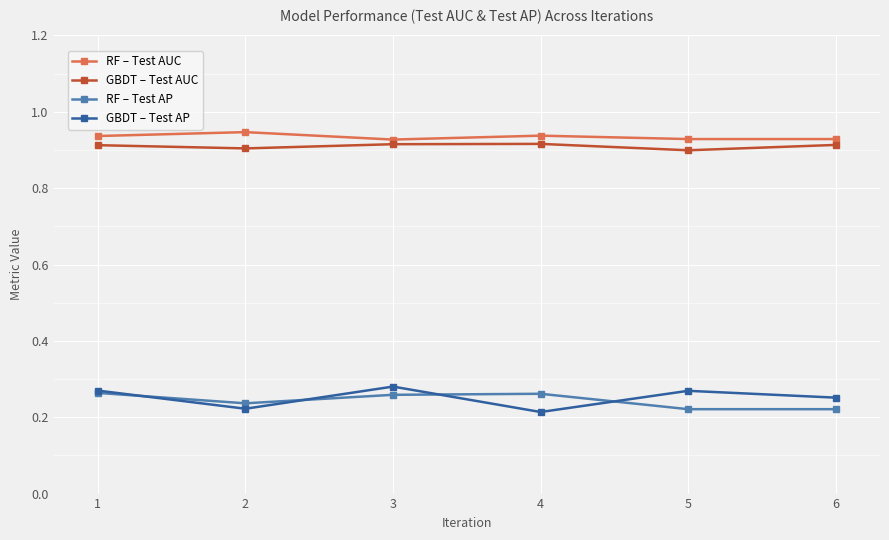

True or false: RF – Test AUC and RF – Test AP intersect in this chart.

False